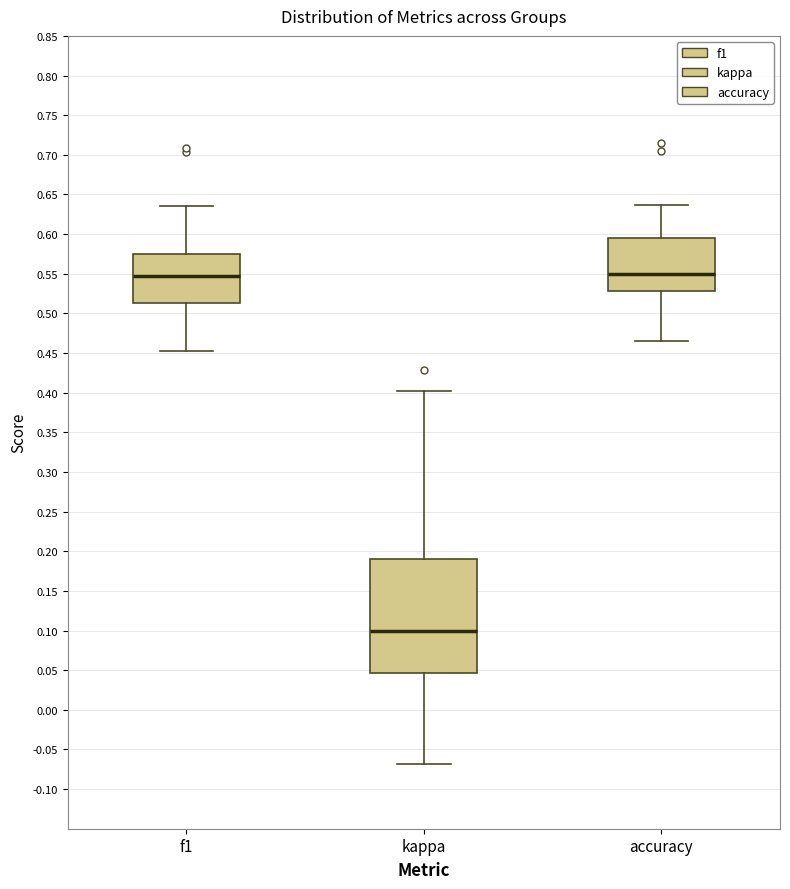

Reading left to right, read every box against the y-axis: the position of its median line, the range the box covers, and the ends of its whiskers. The values are not printed on the chart, so give them approximately, as read against the axis.

f1: median 0.545, box 0.515 to 0.575, whiskers 0.450 to 0.635
kappa: median 0.100, box 0.045 to 0.190, whiskers -0.070 to 0.400
accuracy: median 0.550, box 0.530 to 0.595, whiskers 0.465 to 0.635